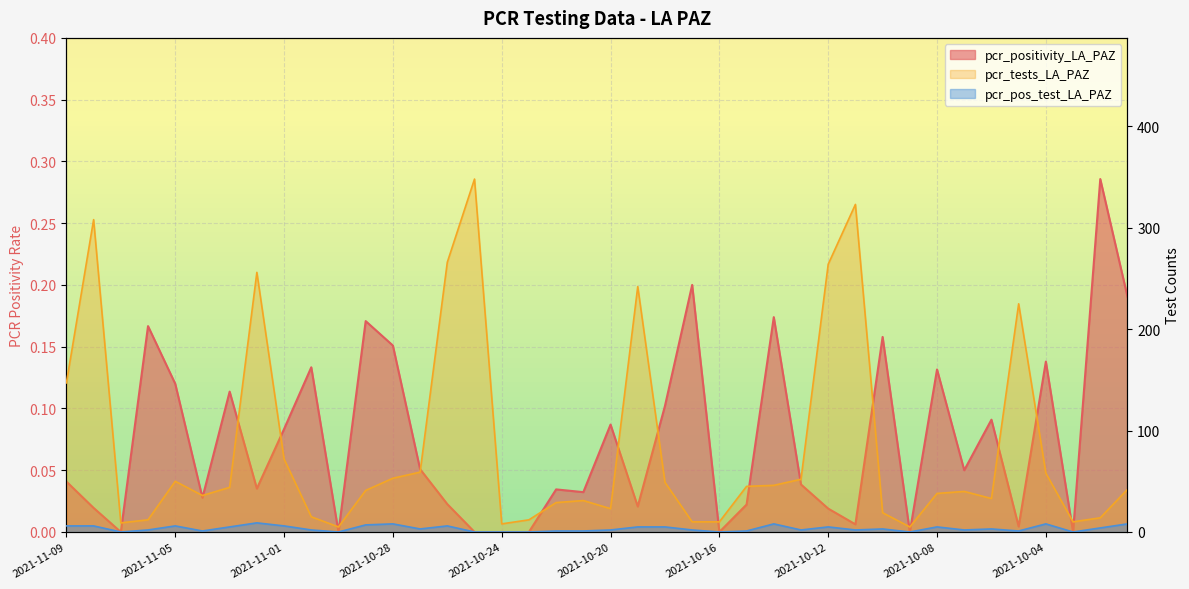

What is the sum of all pcr_positivity_LA_PAZ values?

2.9